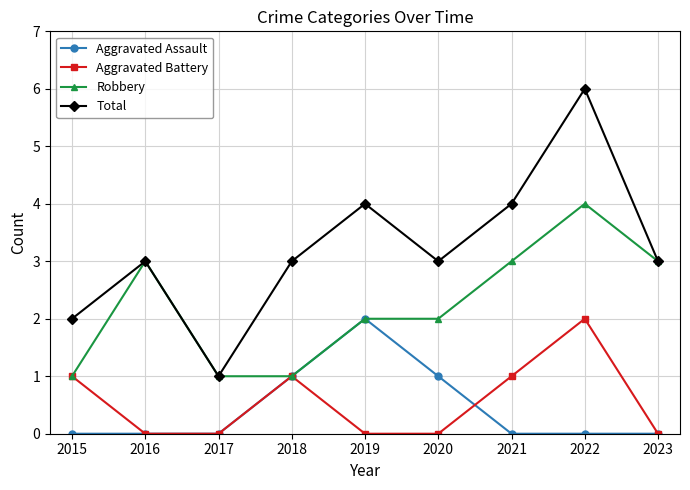

How many data points does each series have?

9